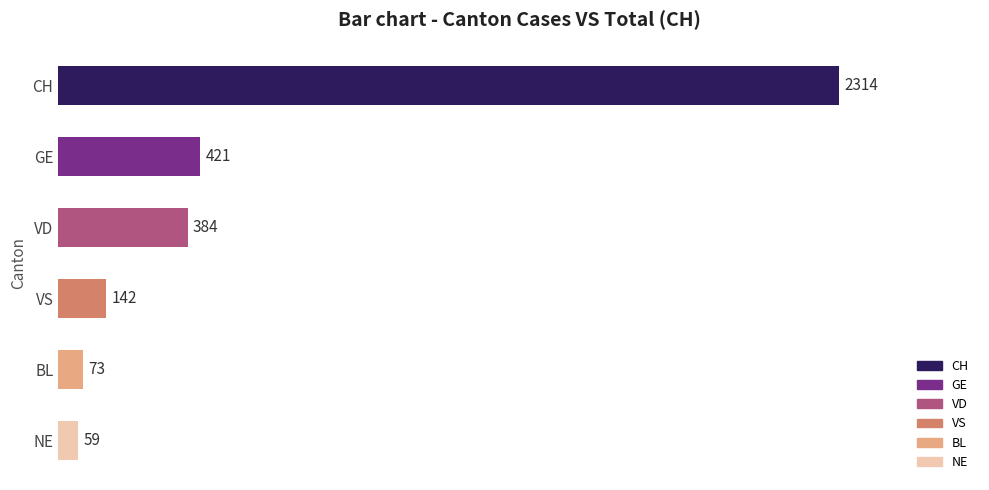

What is the minimum value shown in the chart?

59